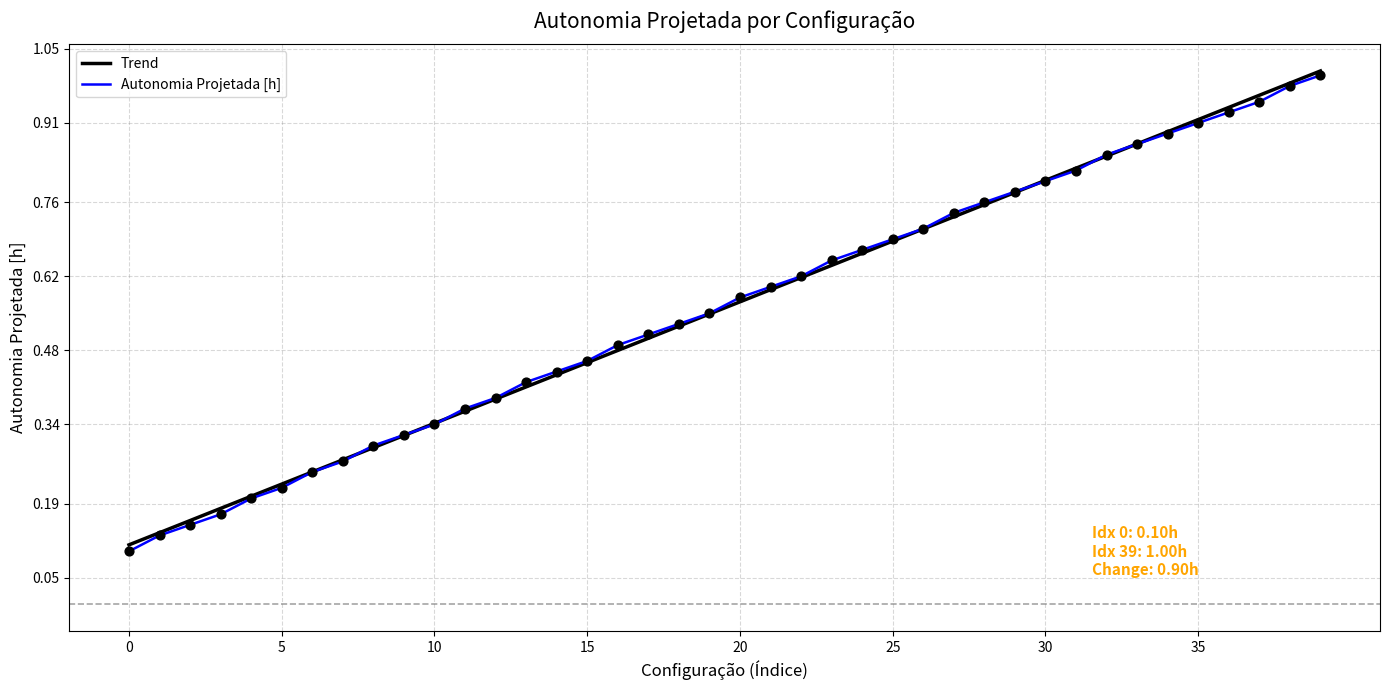

What are all the series names shown in the legend?

Trend, Autonomia Projetada [h]